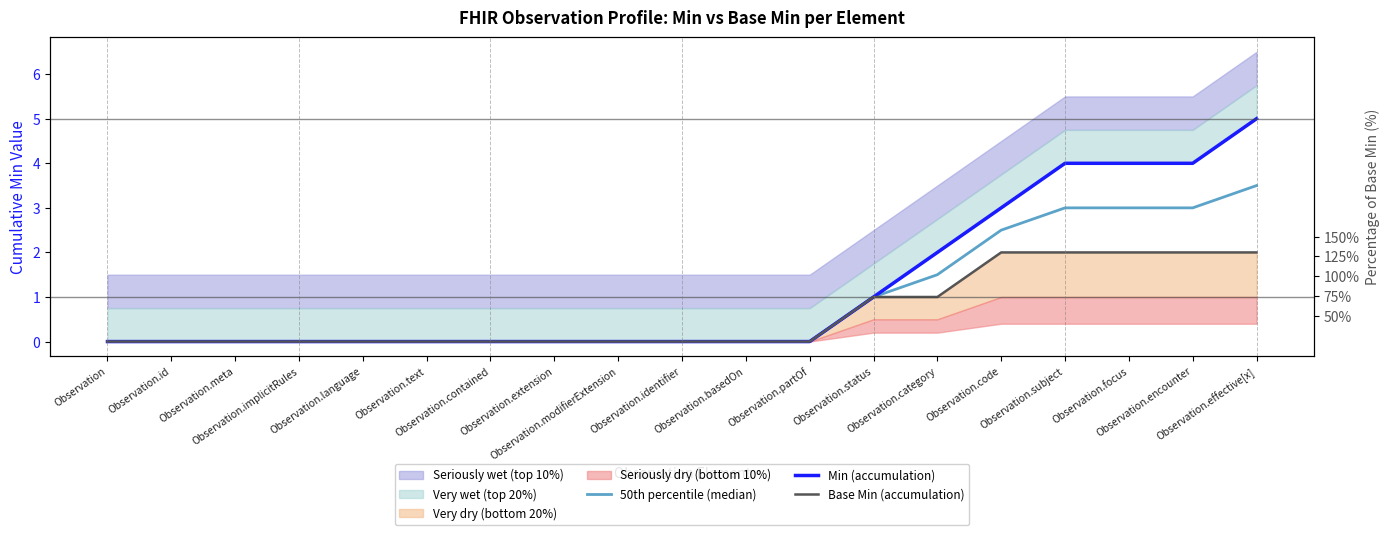

List the series in order of their overall mean, lowest first.

Base Min (accumulation), 50th percentile (median), Min (accumulation)